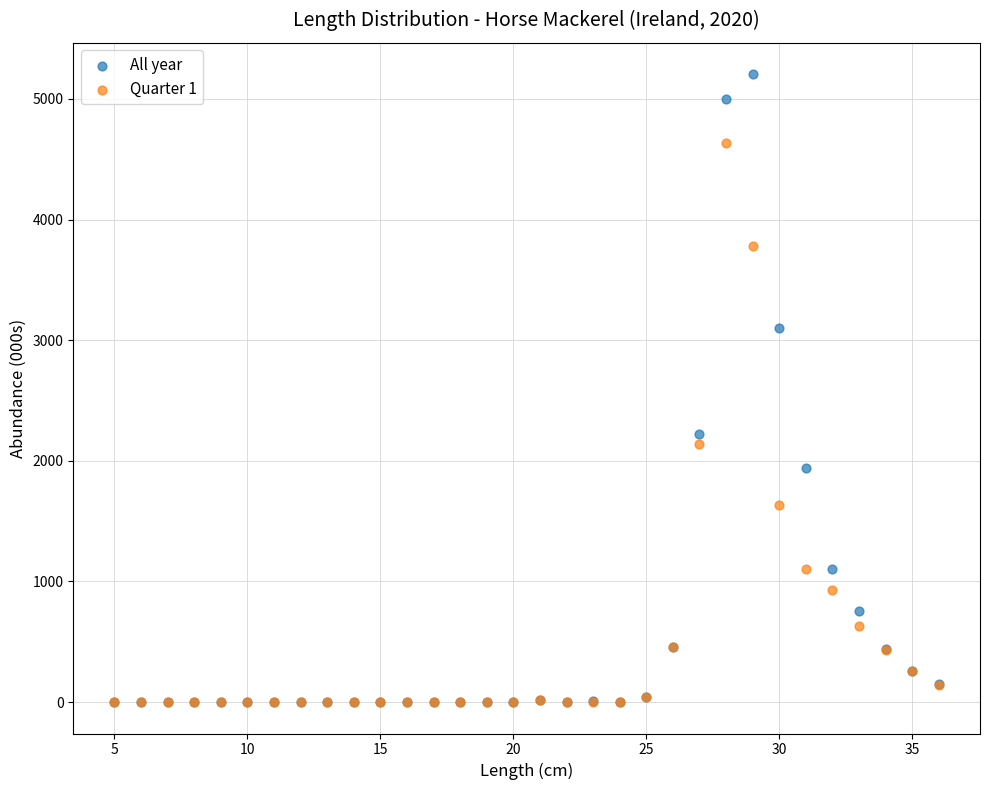

Which series contains the highest Y value?

All year